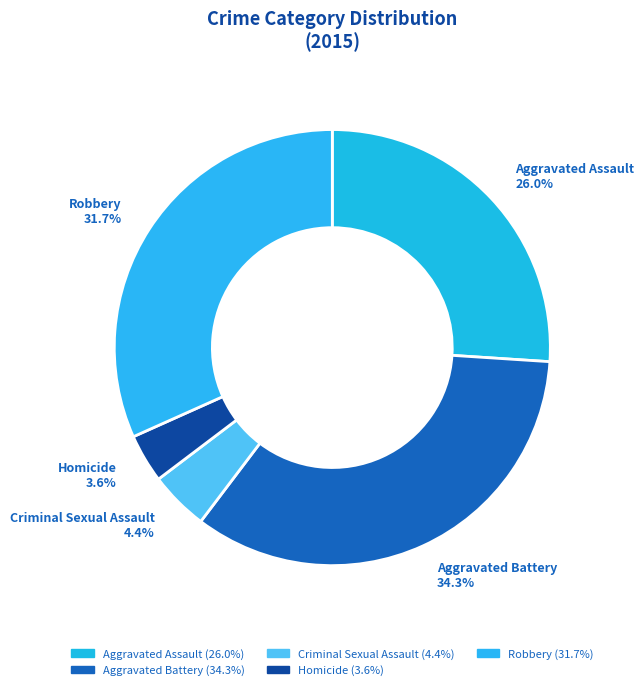

Combined, what portion of the pie is Aggravated Battery and Criminal Sexual Assault?

38.7%